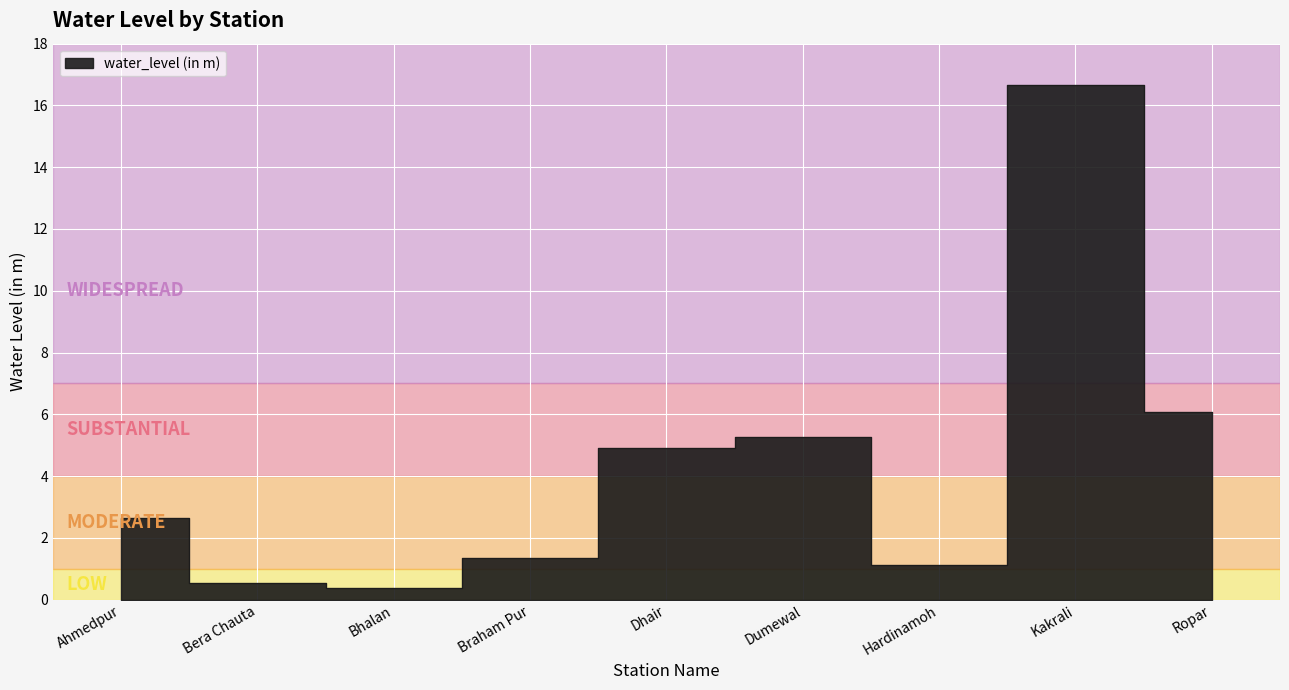

Where is the data nearest to the value 8?

Ropar